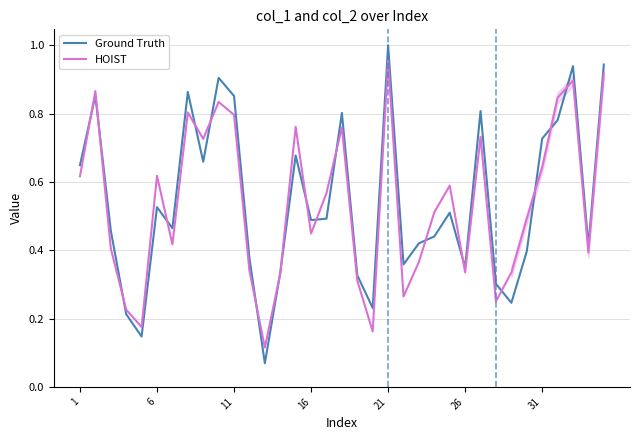

Is the value of HOIST at 12 greater than the value of Ground Truth at 30?

No